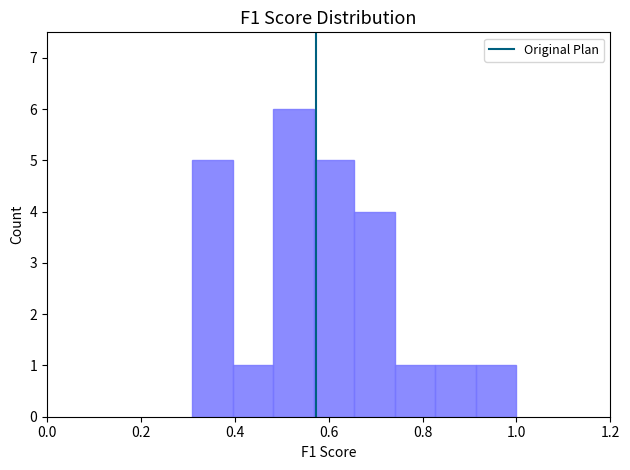

What is the height of the bar covering 0.66 to 0.74 on the x-axis? Neither the bar edges nor the heights are printed on the chart, so give them approximately, as read against the axes.

4